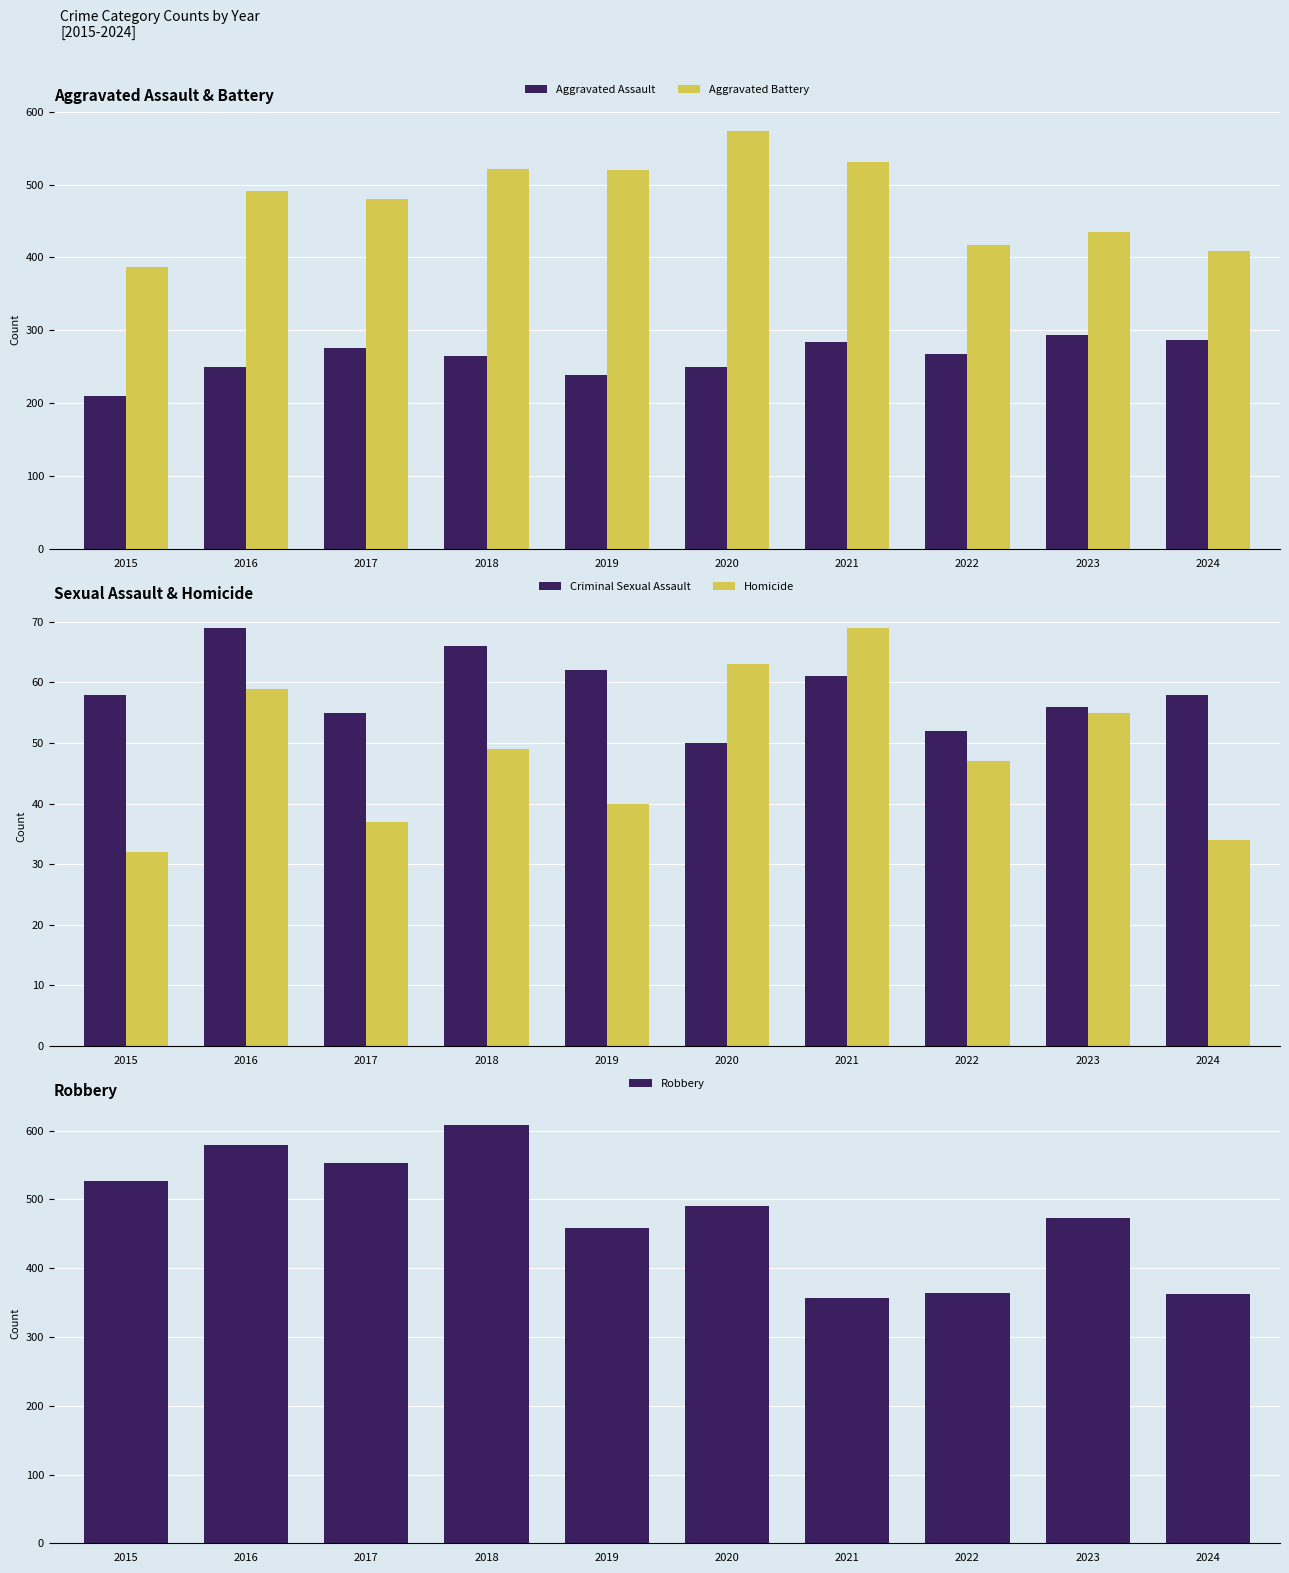

How many values in the Robbery series are below 491?

5